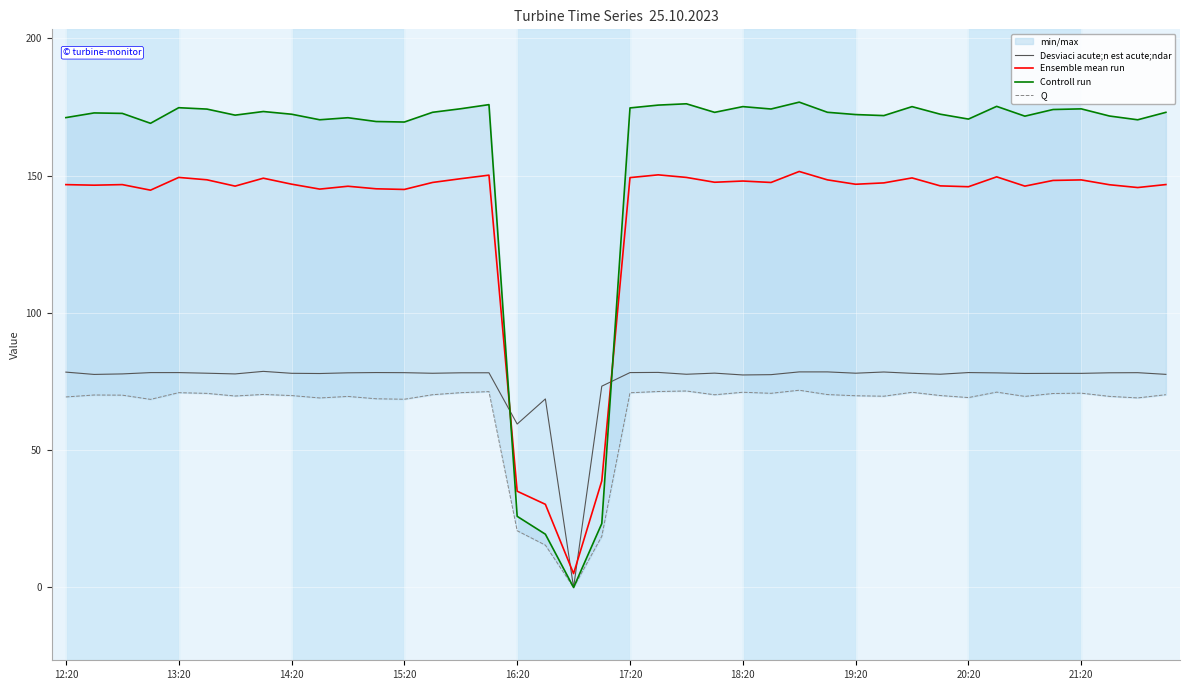

What is the minimum value for Ensemble mean run?

5.1